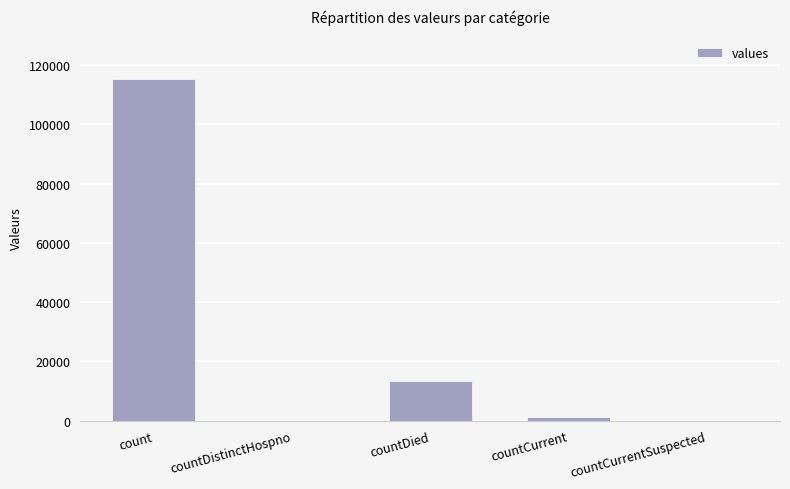

What is the greatest value displayed?

115379